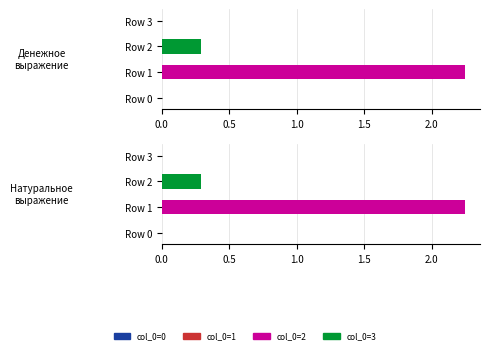

What is the spread (max minus min) of values at 0.5?

2.2